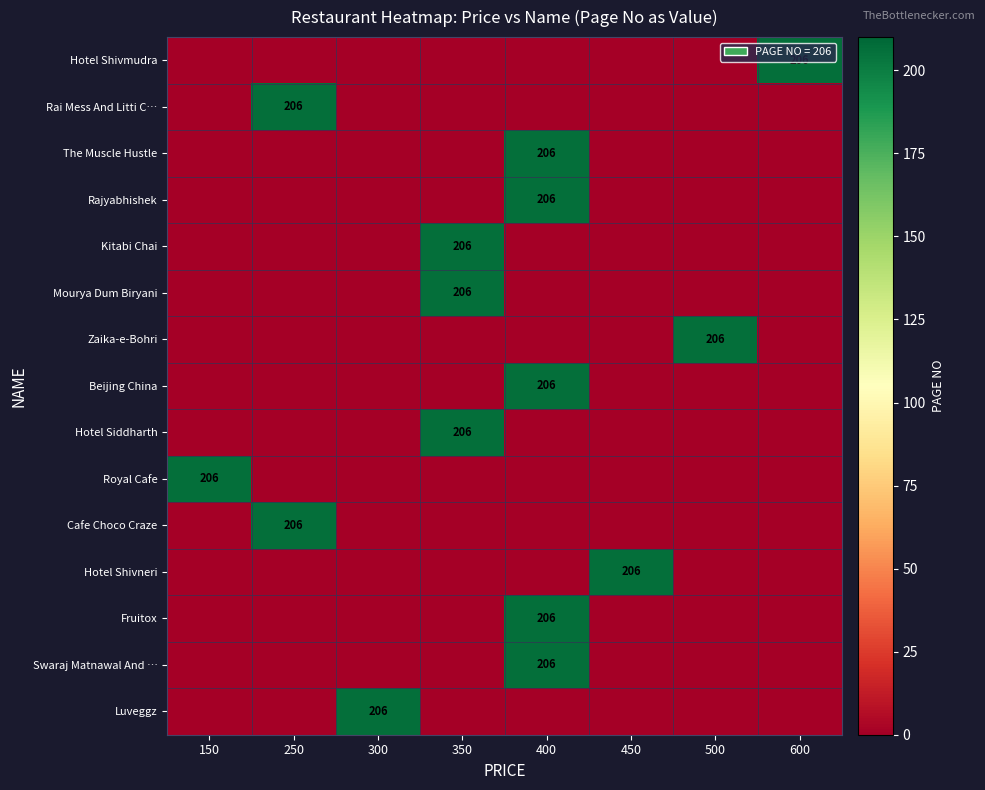

Is it true that Beijing China equals 206 at 400?

True